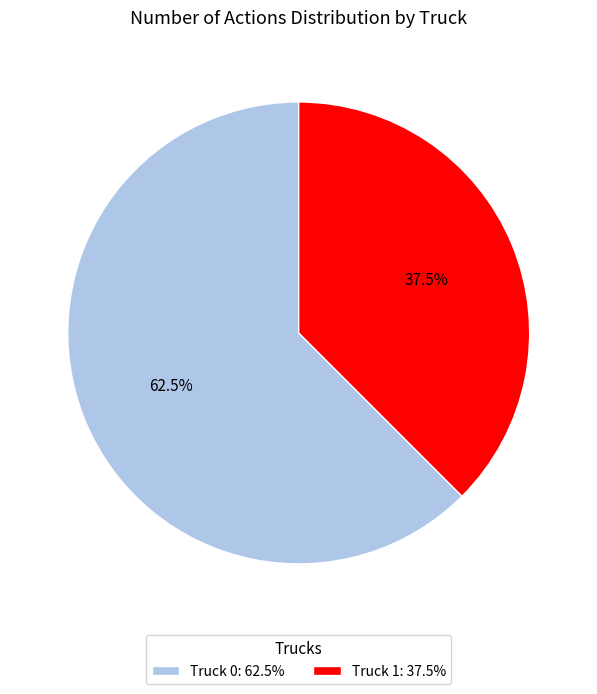

Does Truck 0 account for over 50% of the chart?

Yes